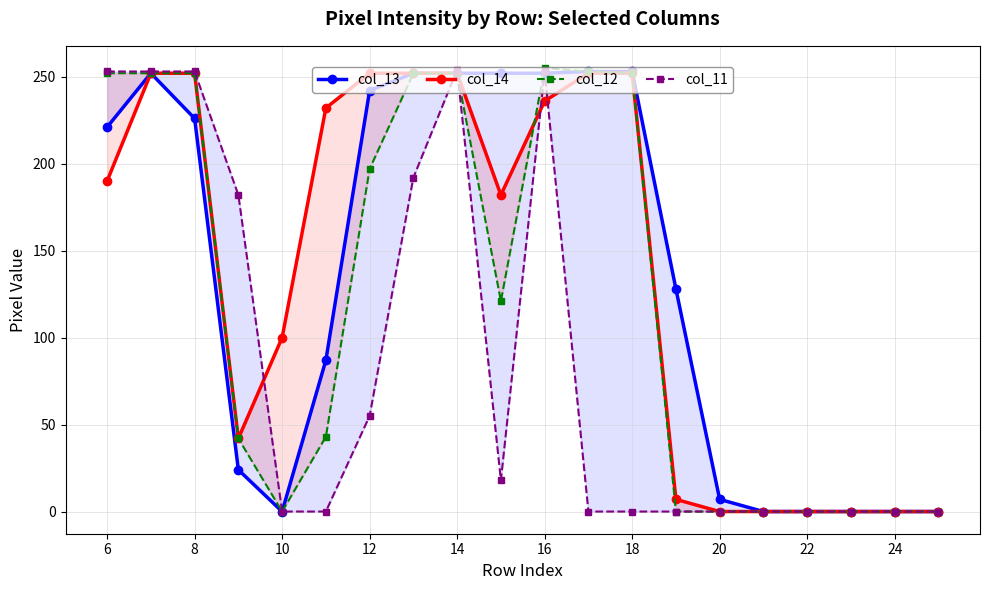

List the series in order of their peak value, lowest first.

col_14, col_13, col_11, col_12